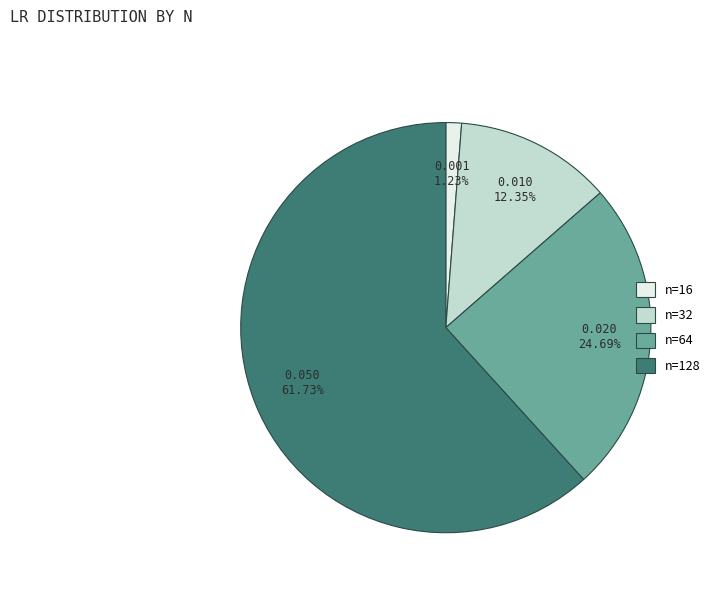

To the nearest percent, what is the combined percentage of n=16 and n=128?

63%